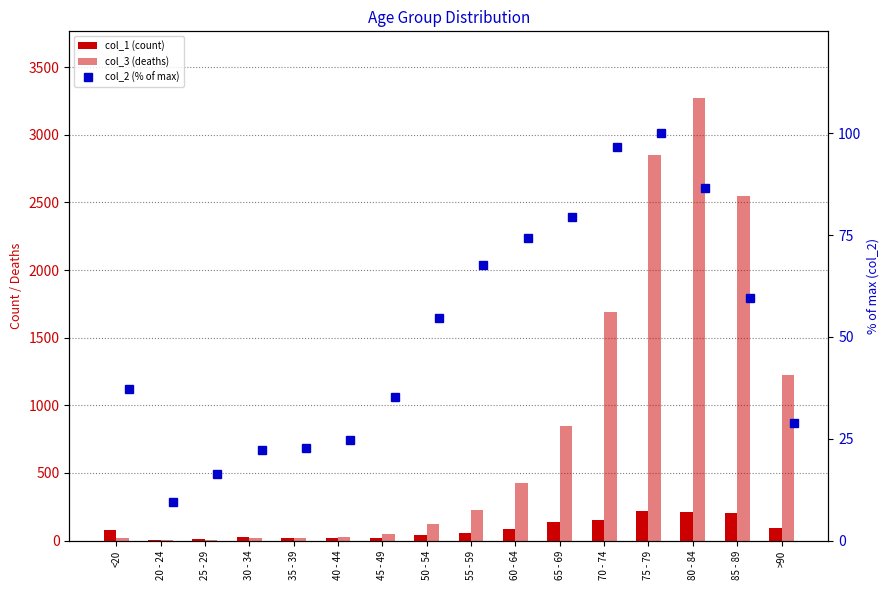

How many values in the col_3 (deaths) series are below 227?

8